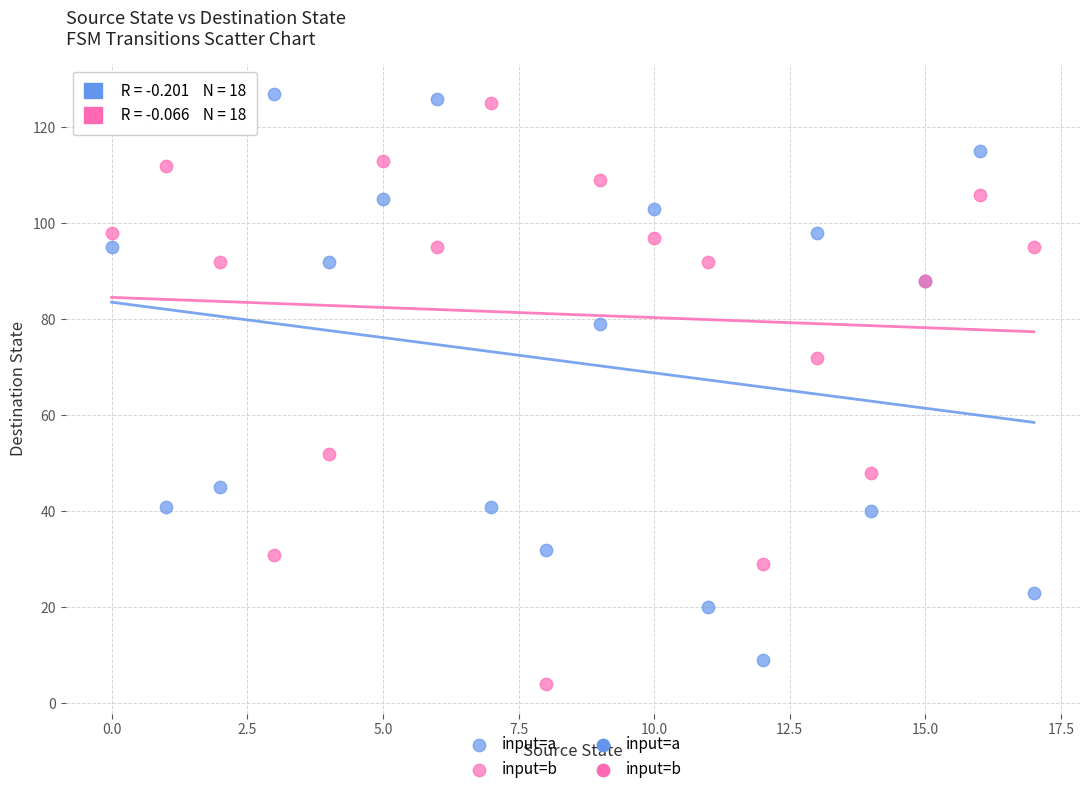

Which series has the largest Y range (max minus min)?

input=b